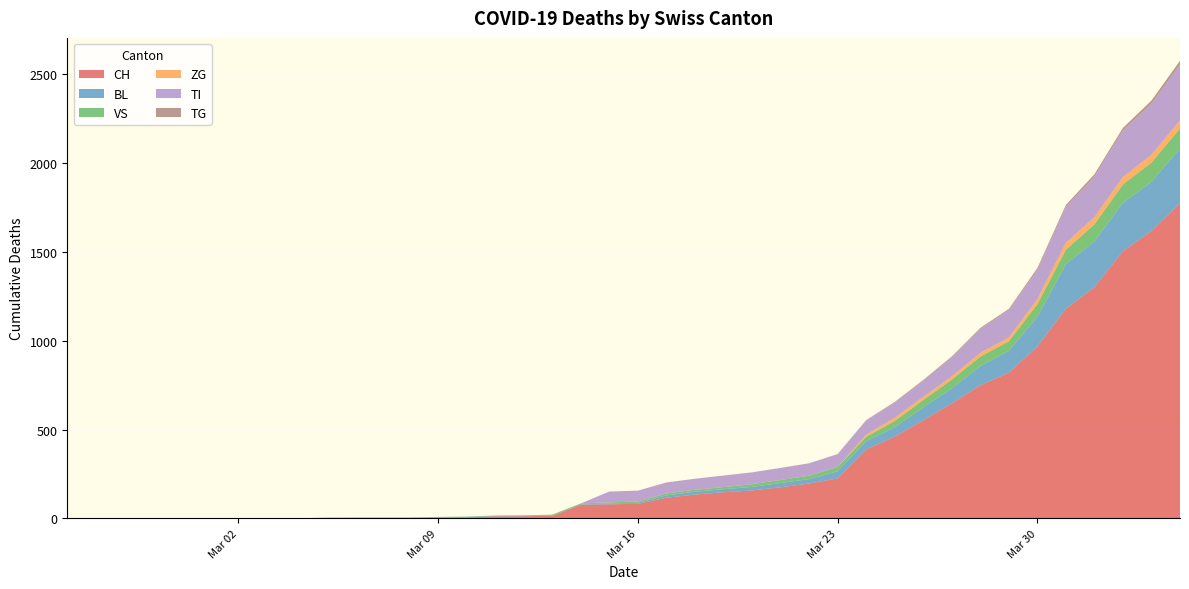

Reading left to right, what are all the values shown in this chart?

CH: 0	0	0	0	0	0	0	0	0	2	3	3	3	5	6	11	12	14	76	79	82	116	134	147	157	175	196	225	388	460	552	647	749	820	967	1180	1301	1504	1617	1774
BL: 0	0	0	0	0	0	0	0	0	0	0	0	0	1	2	2	2	2	2	5	5	13	16	17	20	24	25	40	46	53	73	84	108	123	167	251	258	272	277	309
VS: 0	0	0	0	0	0	0	0	0	2	2	2	2	2	2	3	3	5	6	6	8	11	11	12	15	17	19	24	25	35	41	50	53	54	71	81	96	104	109	112
ZG: 0	0	0	0	0	0	0	0	0	0	0	0	0	0	0	0	0	0	0	0	0	0	0	0	0	0	0	0	12	18	18	18	21	21	29	39	40	41	44	46
TI: 0	0	0	0	0	0	0	0	0	0	0	0	0	0	0	0	0	0	0	61	61	62	62	65	67	68	70	71	80	85	91	107	136	155	165	202	229	263	287	314
TG: 0	0	0	0	0	0	0	0	0	0	0	0	0	0	0	0	0	0	0	0	0	0	0	0	0	0	0	2	2	4	4	5	5	6	10	11	13	14	18	21